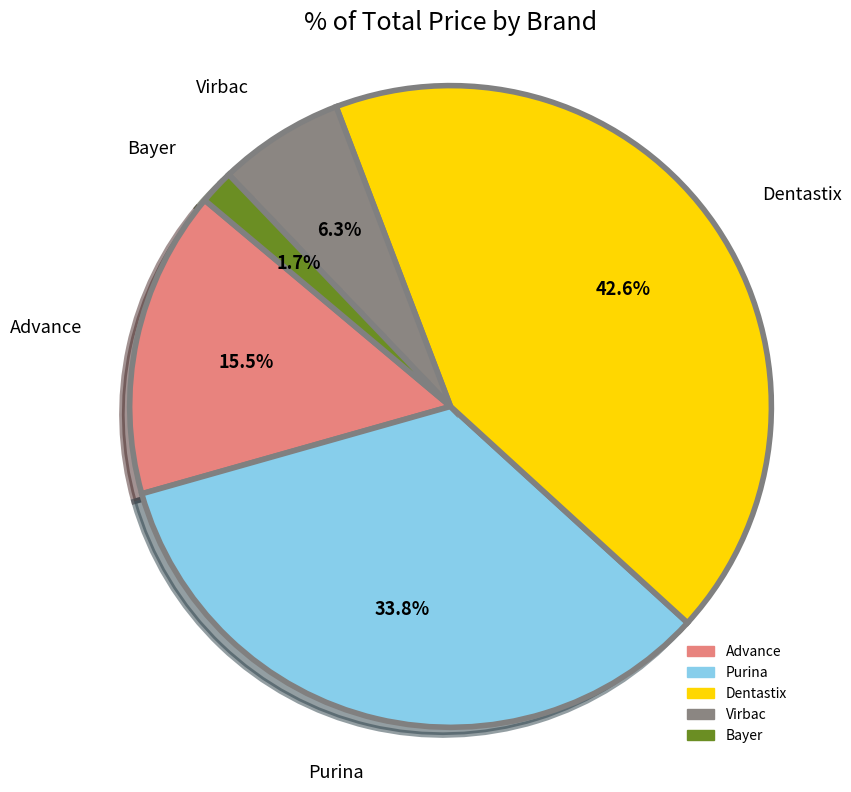

Is there any slice that represents more than half of the pie?

No